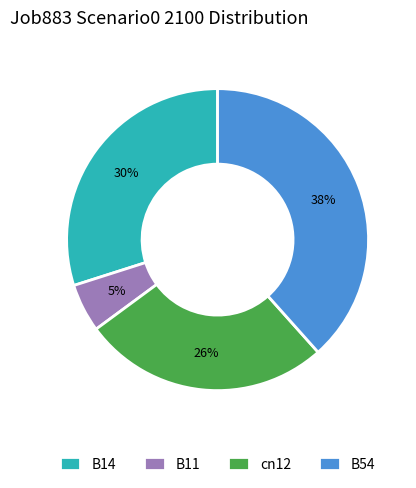

Which slice is the smallest?

B11